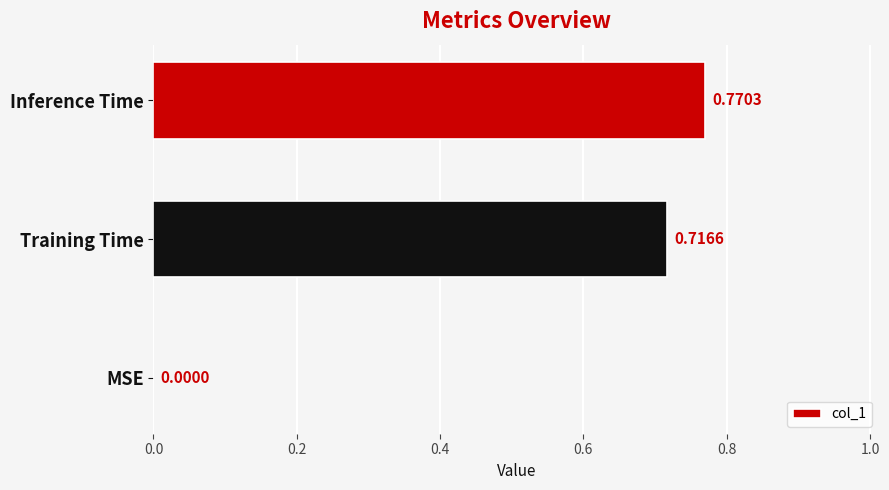

Between Training Time and MSE, which is larger?

Training Time